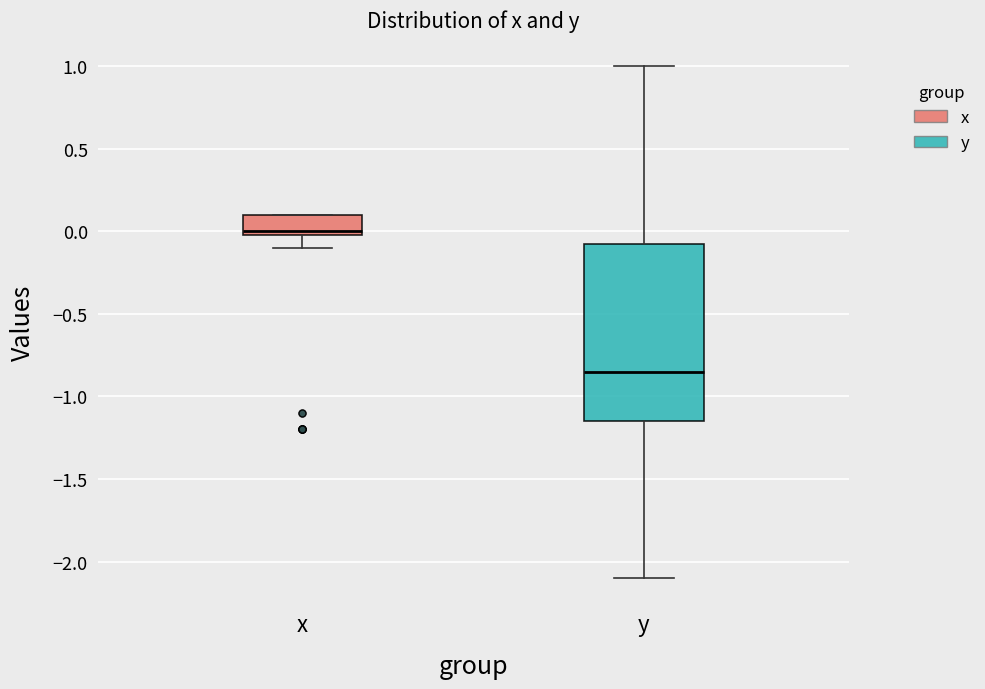

Where does the lower whisker of the box for x end on the y-axis? The values are not printed on the chart, so give them approximately, as read against the axis.

-0.10